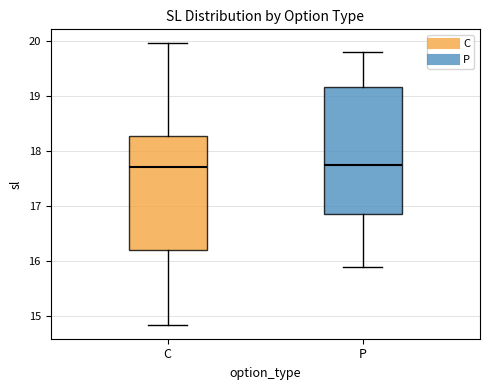

Where does the median line of the box for C sit on the y-axis? The values are not printed on the chart, so give them approximately, as read against the axis.

17.7